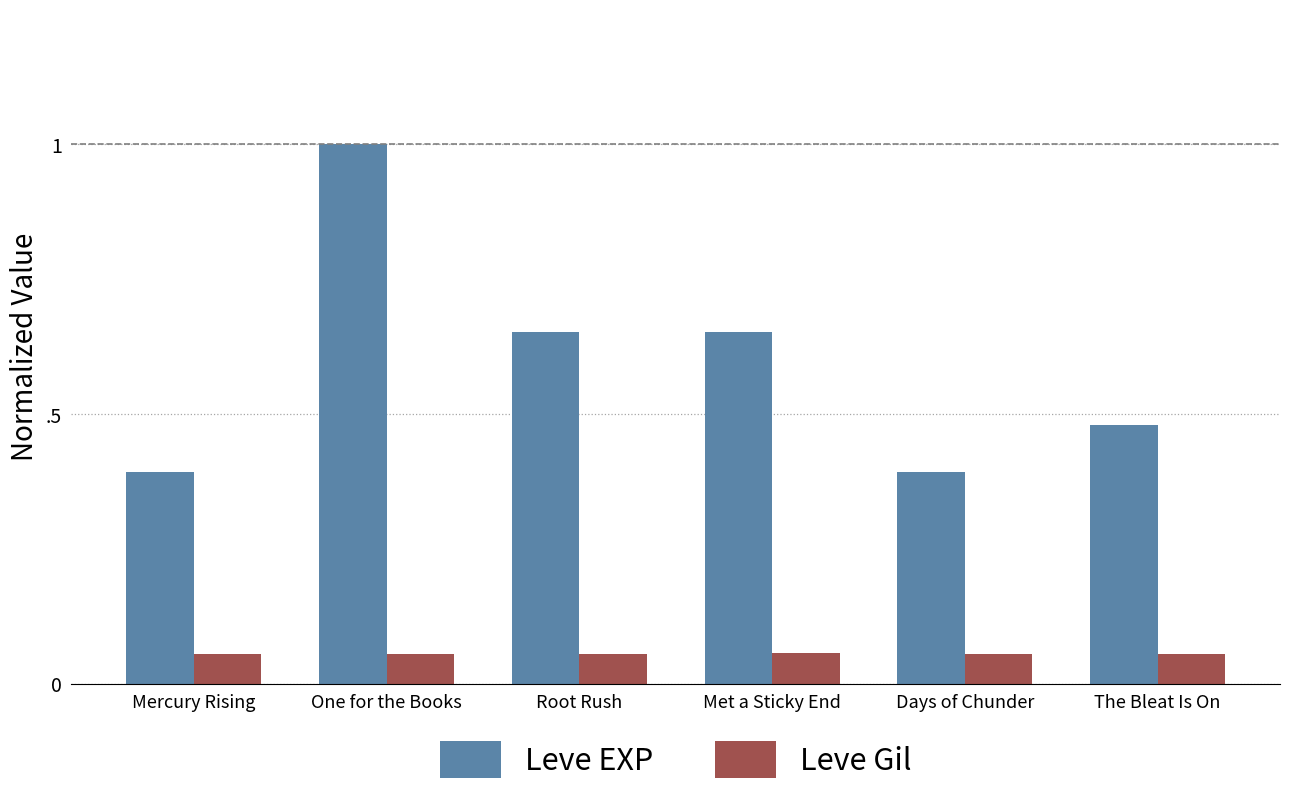

Which series changed the most between One for the Books and The Bleat Is On?

Leve EXP